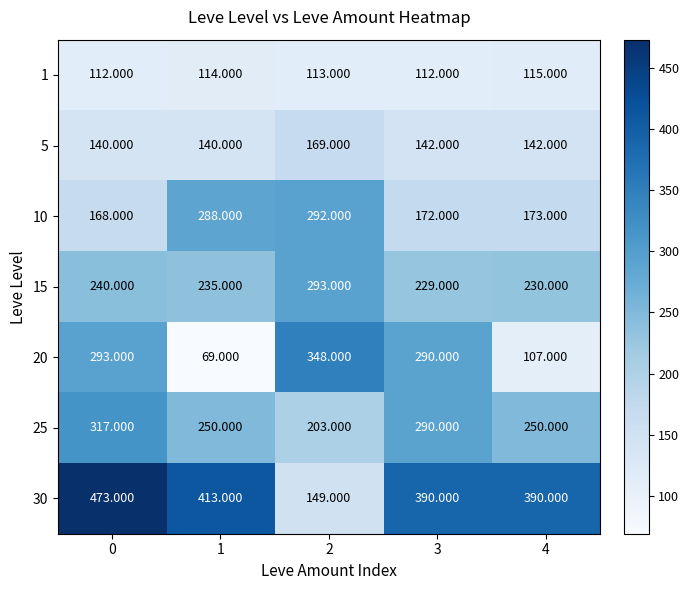

Is the value of 15 at 3 greater than the value of 30 at 3?

No